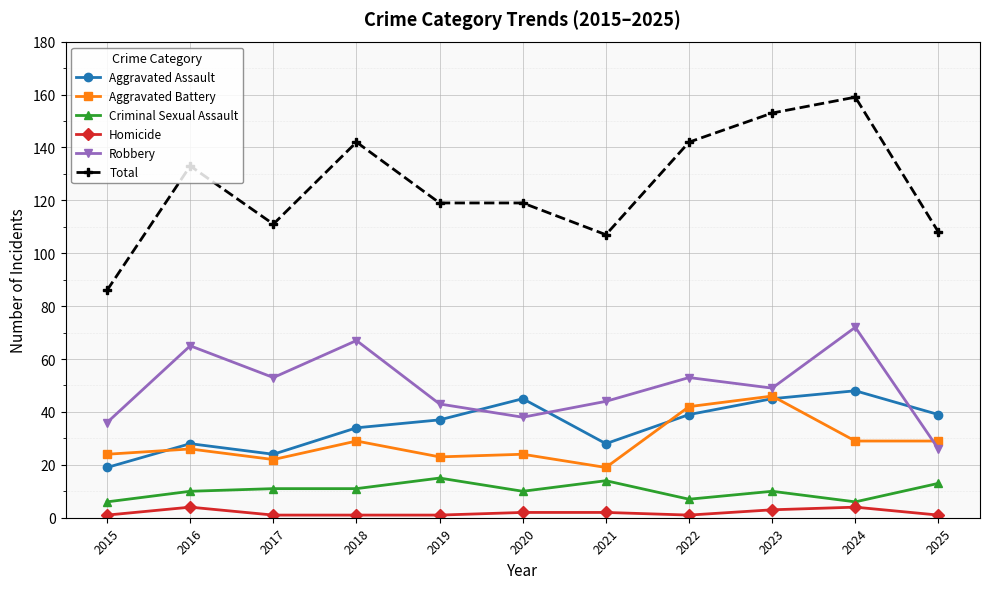

True or false: Total and Criminal Sexual Assault cross at least once.

False